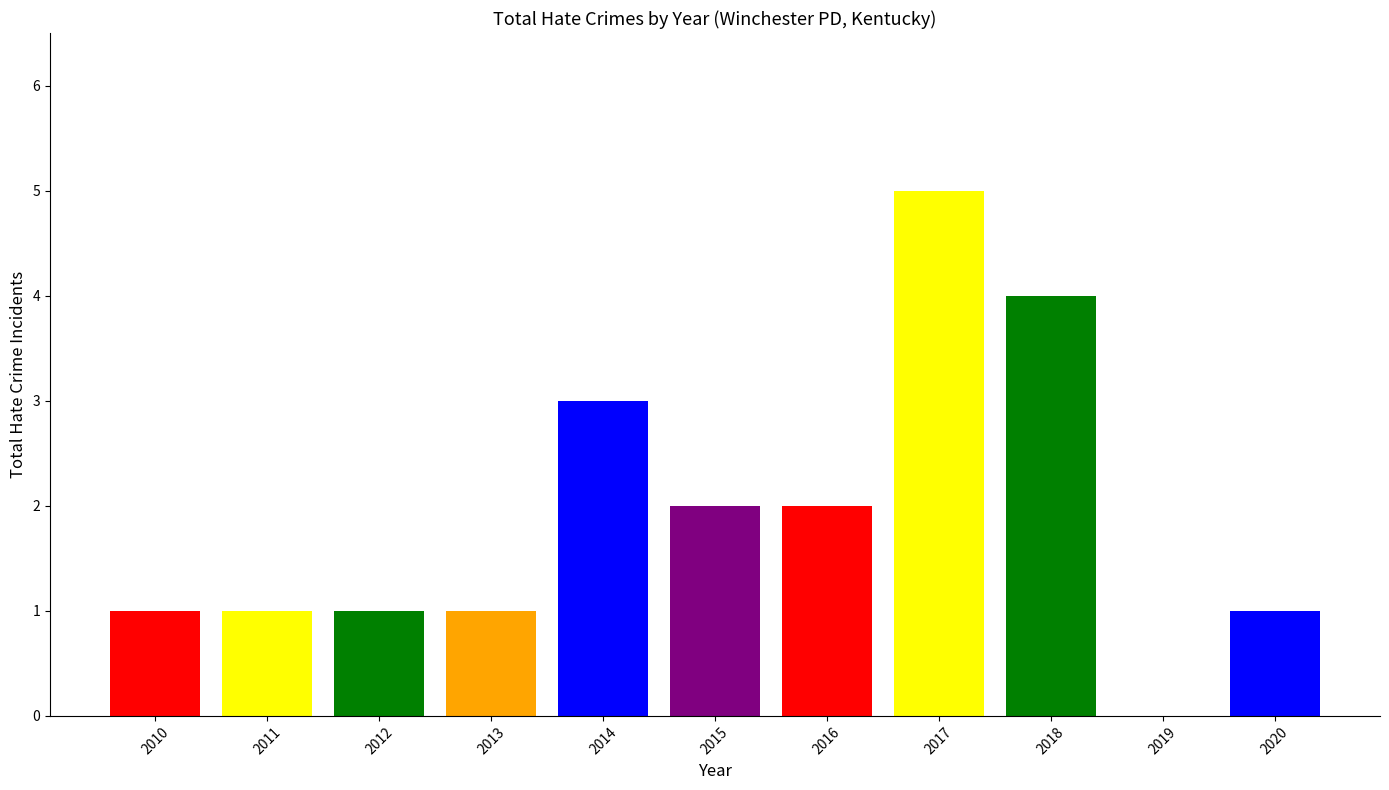

Approximately how many times larger is the value at 2016 compared to 2020?

2.0